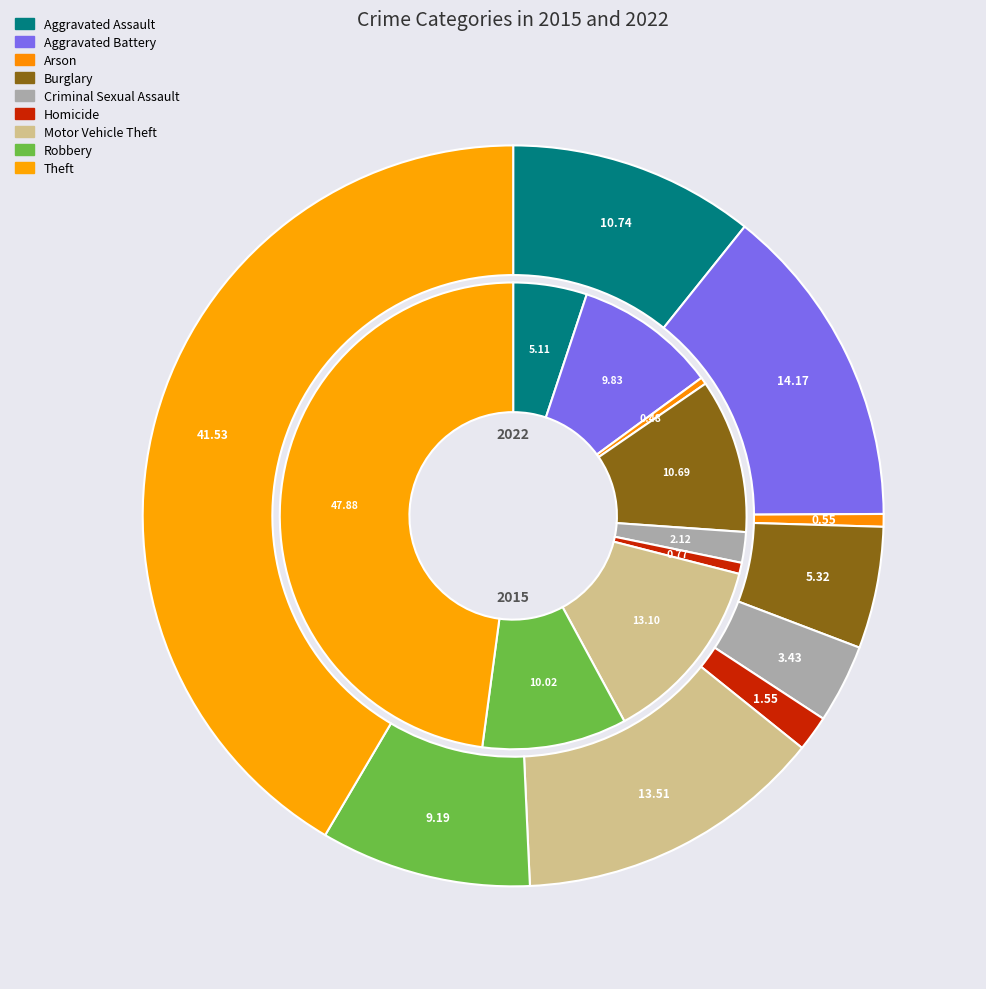

True or false: 2 accounts for 1% of the total.

False